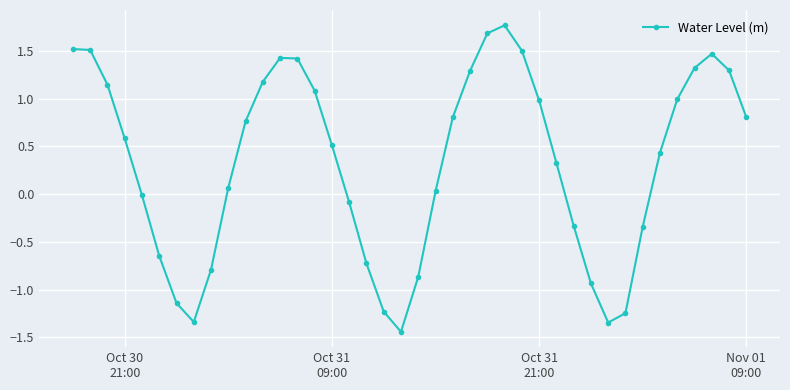

What is the sum of all values?

13.4